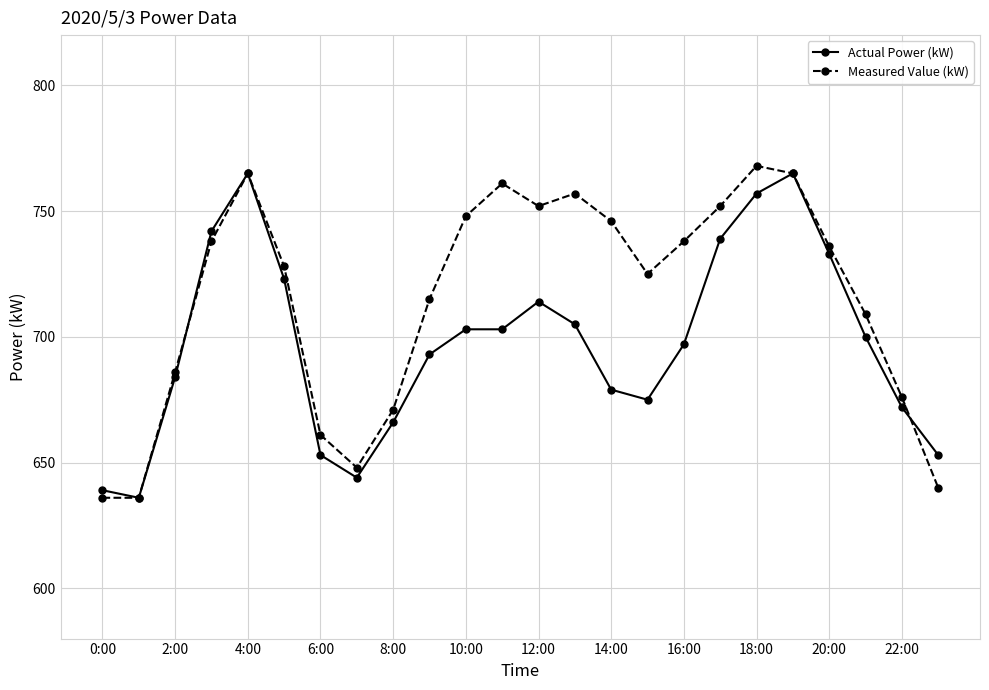

What is the minimum value shown in the chart?

636